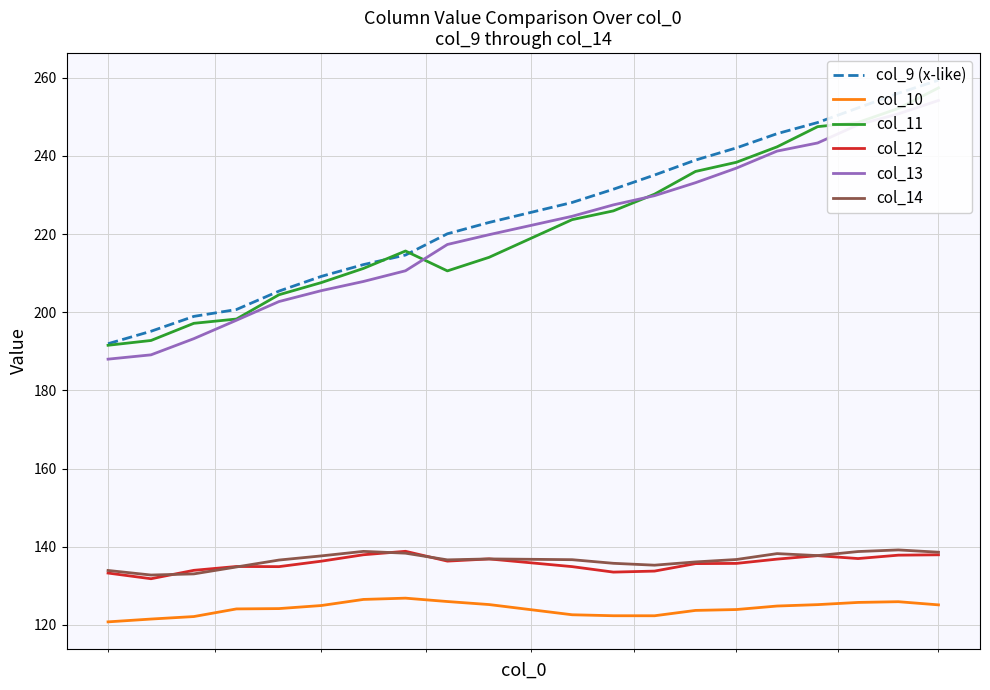

What is the highest value of the col_14 series?

139.2